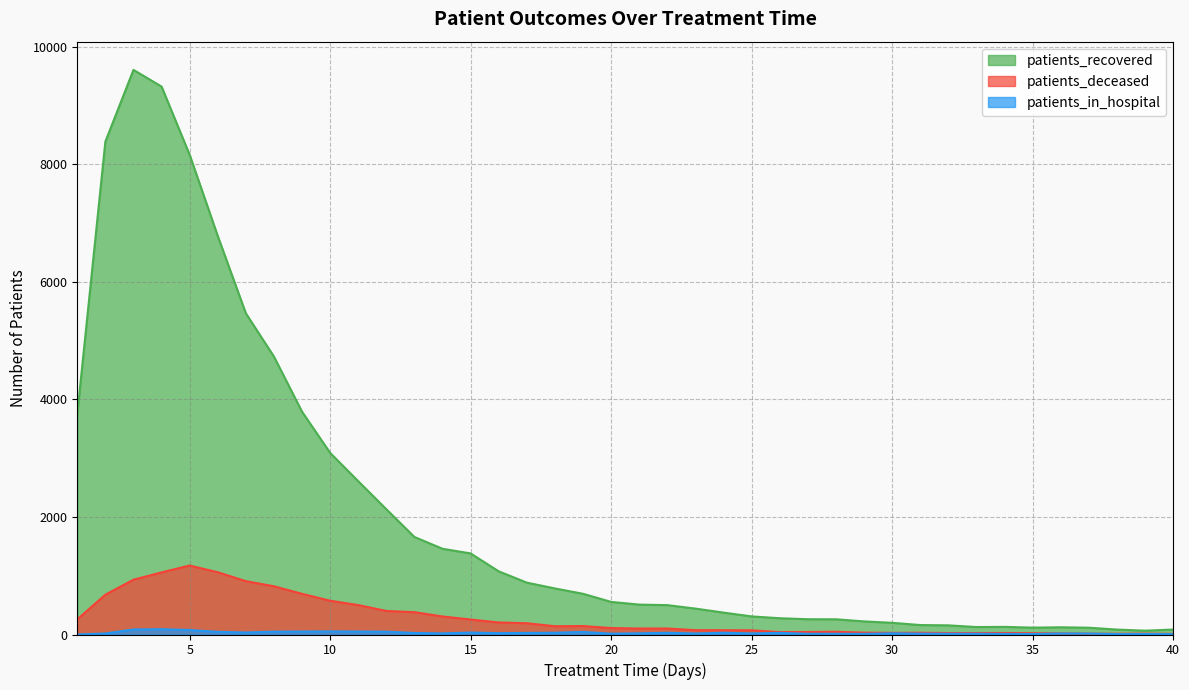

What is the sum of all patients_deceased values?

11605